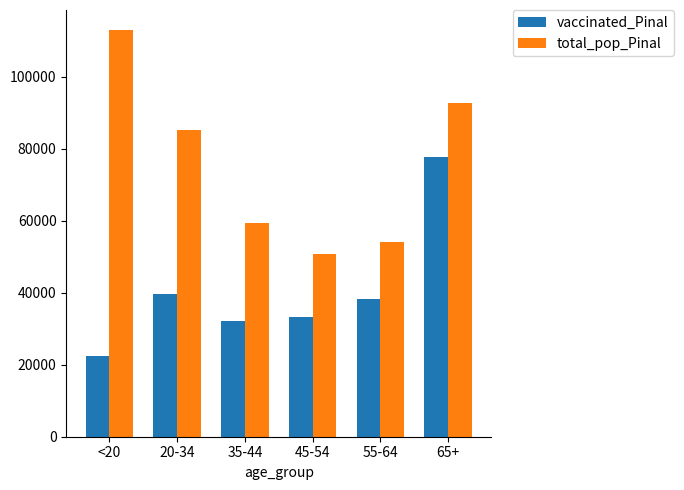

Reading left to right, transcribe all the data shown in this chart.

vaccinated_Pinal: <20=22521	20-34=39566	35-44=32118	45-54=33292	55-64=38278	65+=77789
total_pop_Pinal: <20=112918	20-34=85238	35-44=59354	45-54=50883	55-64=54043	65+=92774